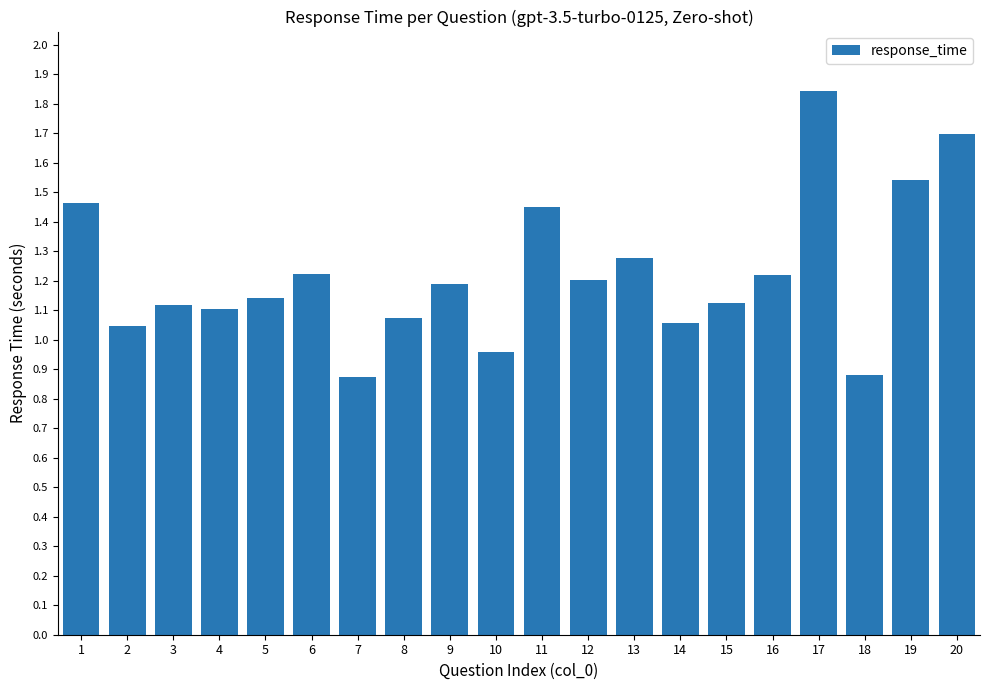

The value at 5 is 1.1. True or false?

True